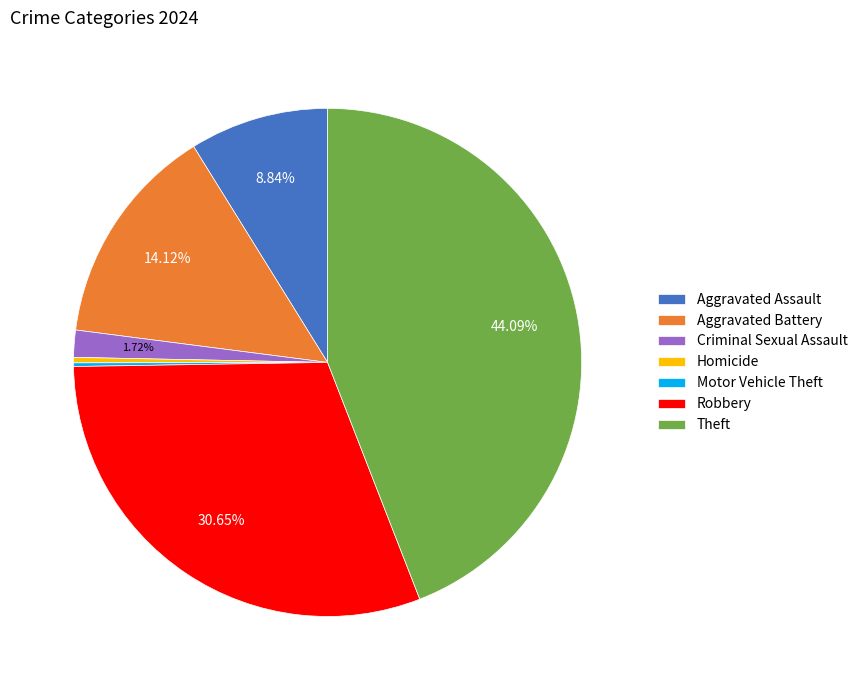

To the nearest percent, what is the difference between the largest and smallest slice percentages?

44%